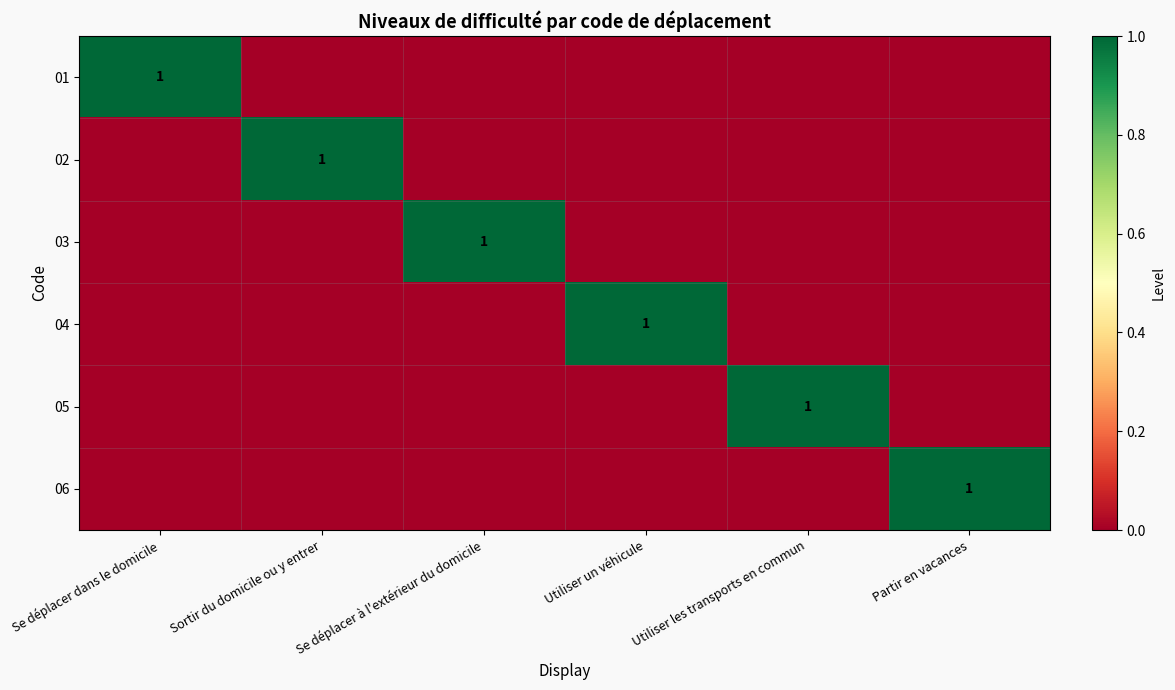

The 04 series shows 1 at Utiliser un véhicule. True or false?

True